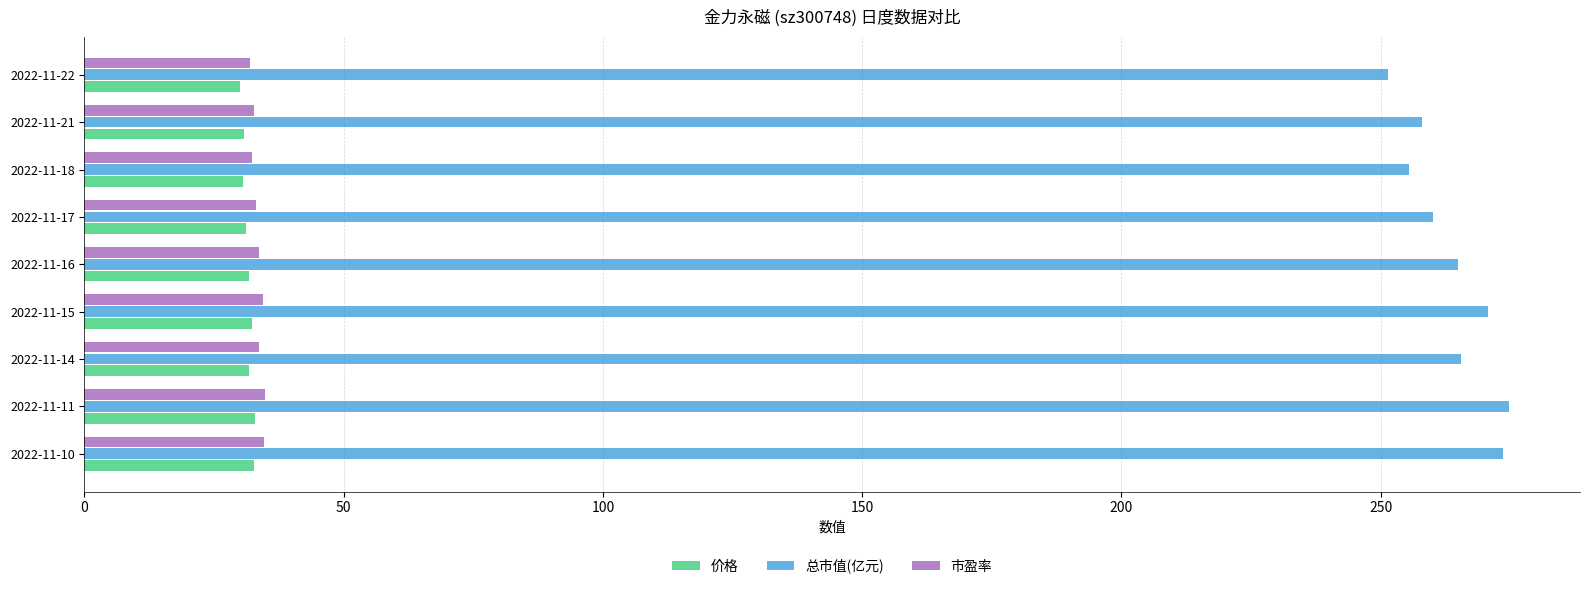

Which series has the widest spread of values?

总市值(亿元)